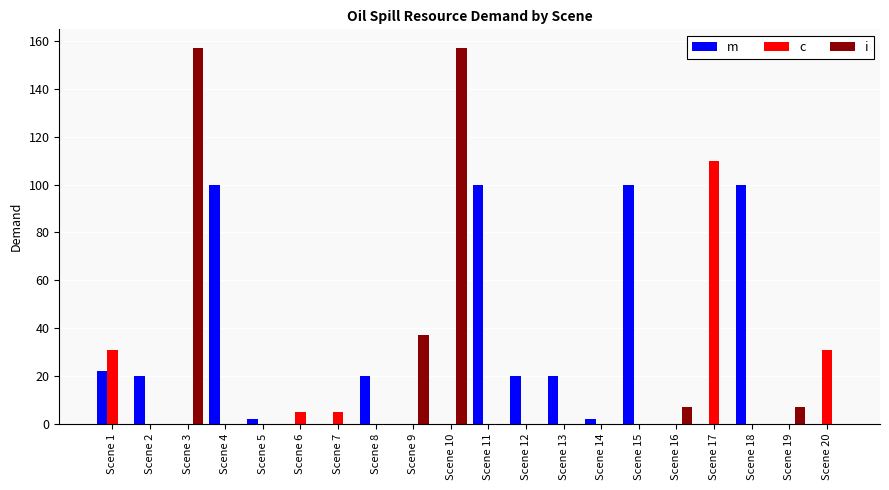

What is the sum of all m values?

506